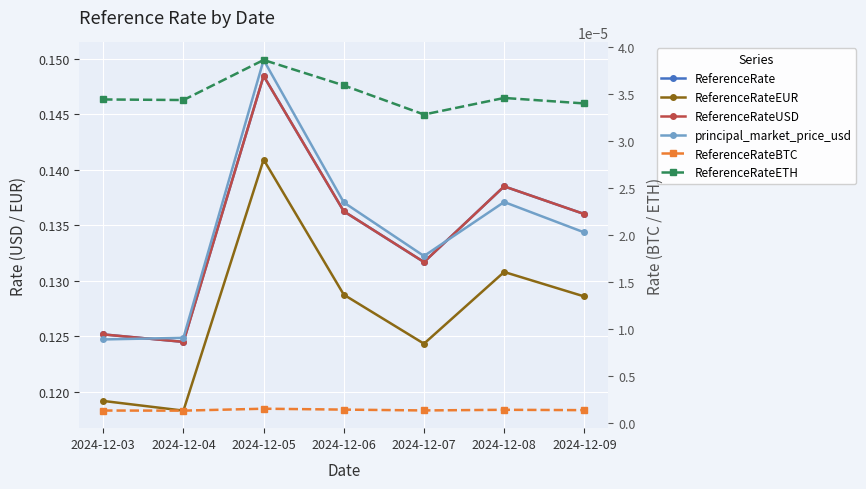

Reading right to left, transcribe all the data shown in this chart.

ReferenceRate: 0.1	0.1	0.1	0.1	0.1	0.1	0.1
ReferenceRateEUR: 0.1	0.1	0.1	0.1	0.1	0.1	0.1
ReferenceRateUSD: 0.1	0.1	0.1	0.1	0.1	0.1	0.1
principal_market_price_usd: 0.1	0.1	0.1	0.1	0.1	0.1	0.1
ReferenceRateBTC: 0.0	0.0	0.0	0.0	0.0	0.0	0.0
ReferenceRateETH: 0.0	0.0	0.0	0.0	0.0	0.0	0.0